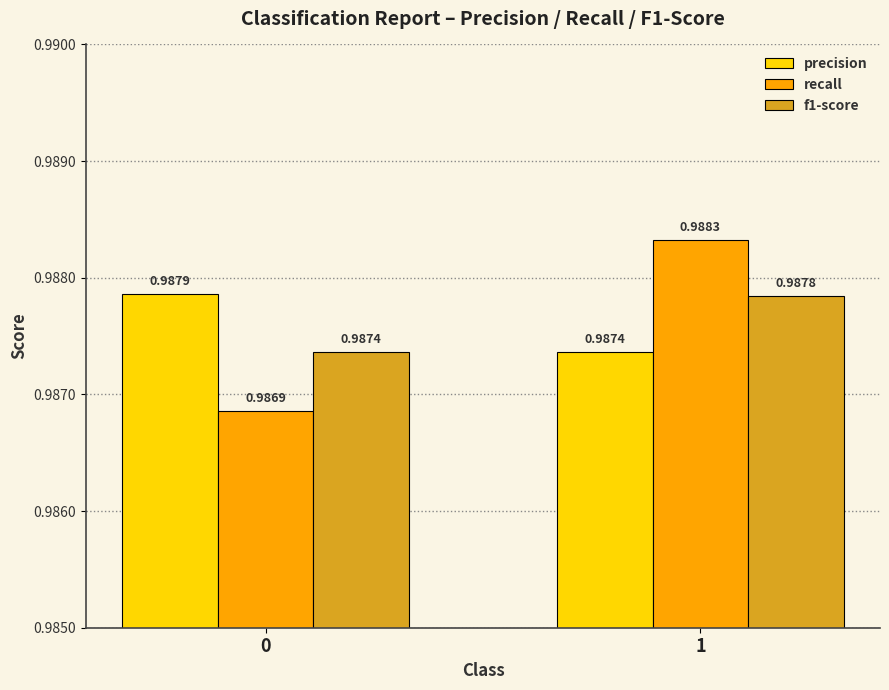

Is the value of precision at 0 greater than the value of f1-score at 0?

Yes